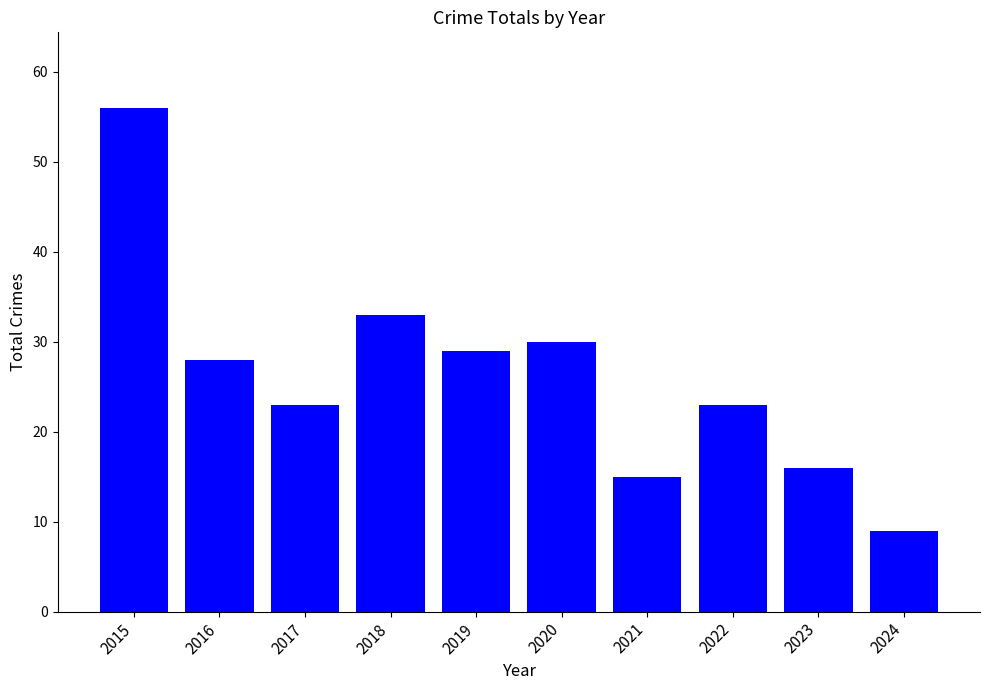

The chart shows a value of 8 at 2021. True or false?

False